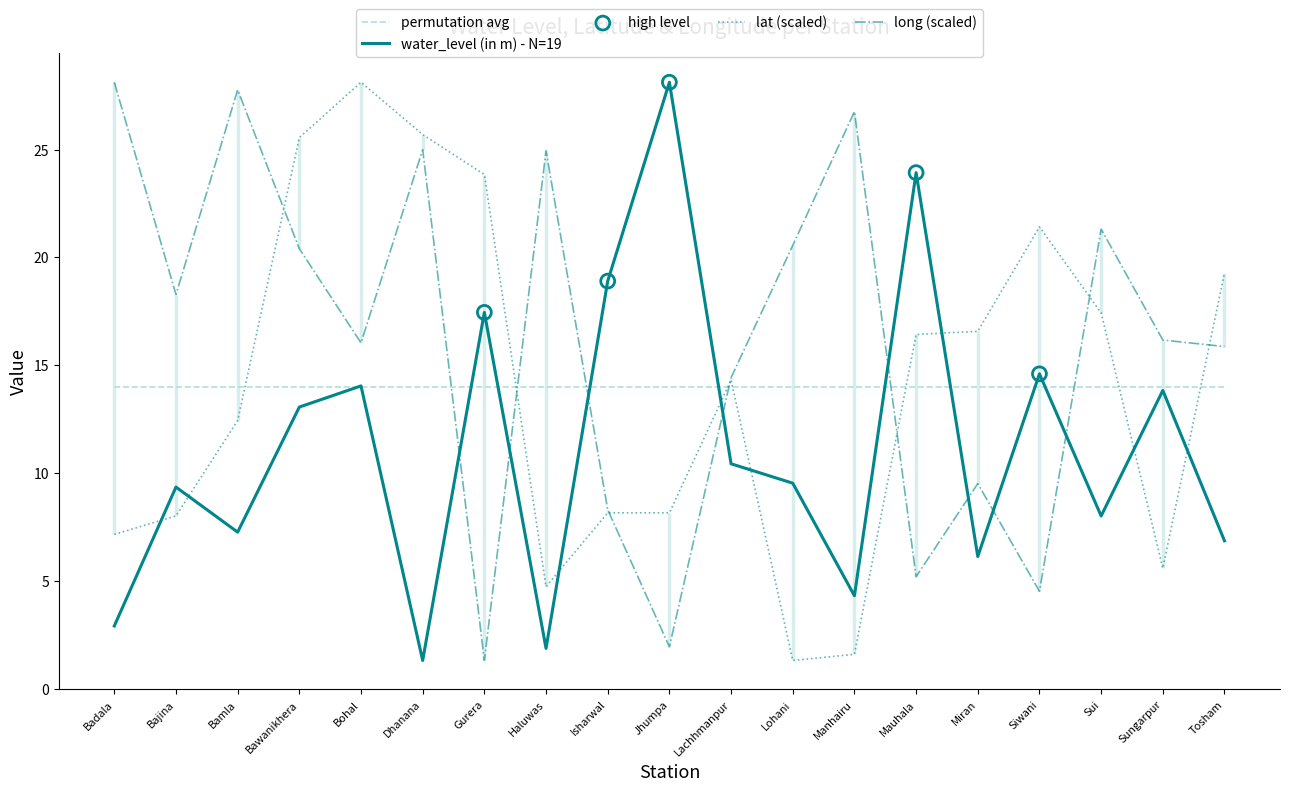

At how many categories does at least one series exceed 26?

5